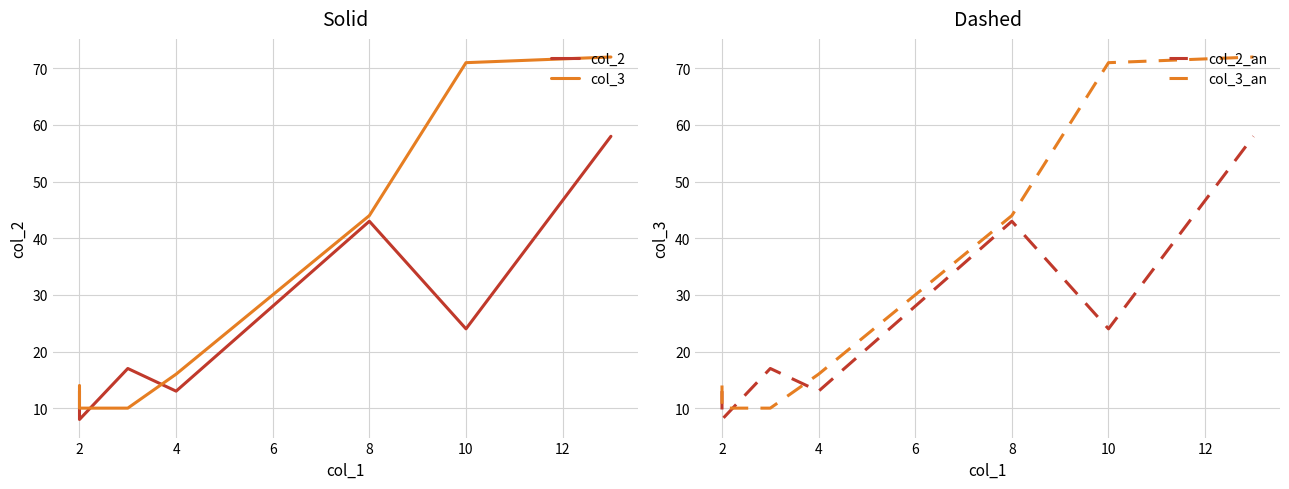

What is the difference between the second highest and minimum values in the col_3_an series?

61